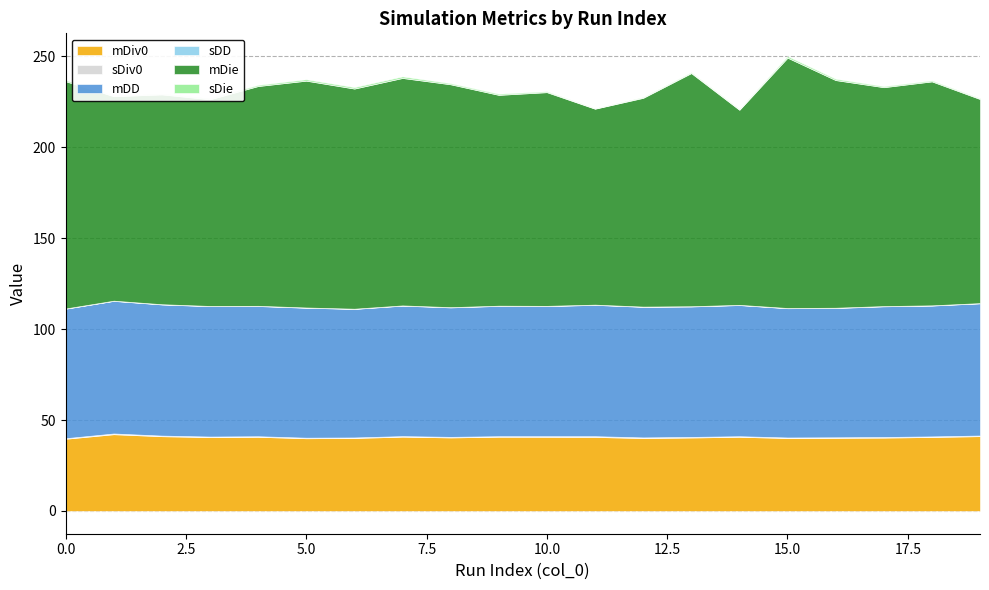

True or false: sDD and mDD intersect in this chart.

False